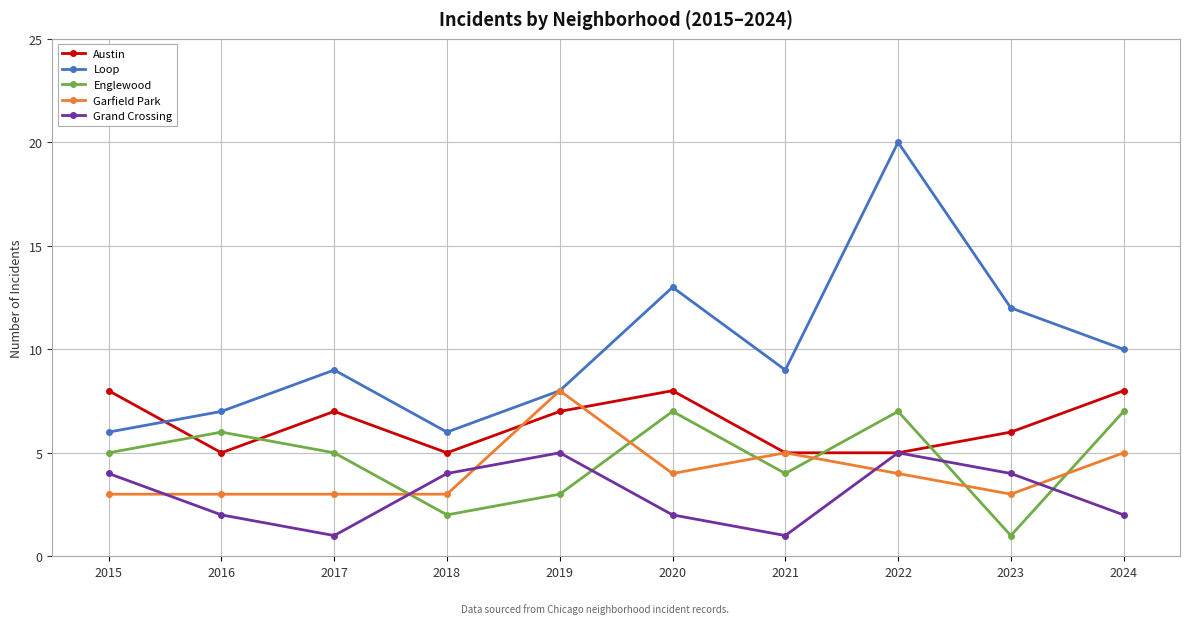

Count the number of categories in the chart.

10